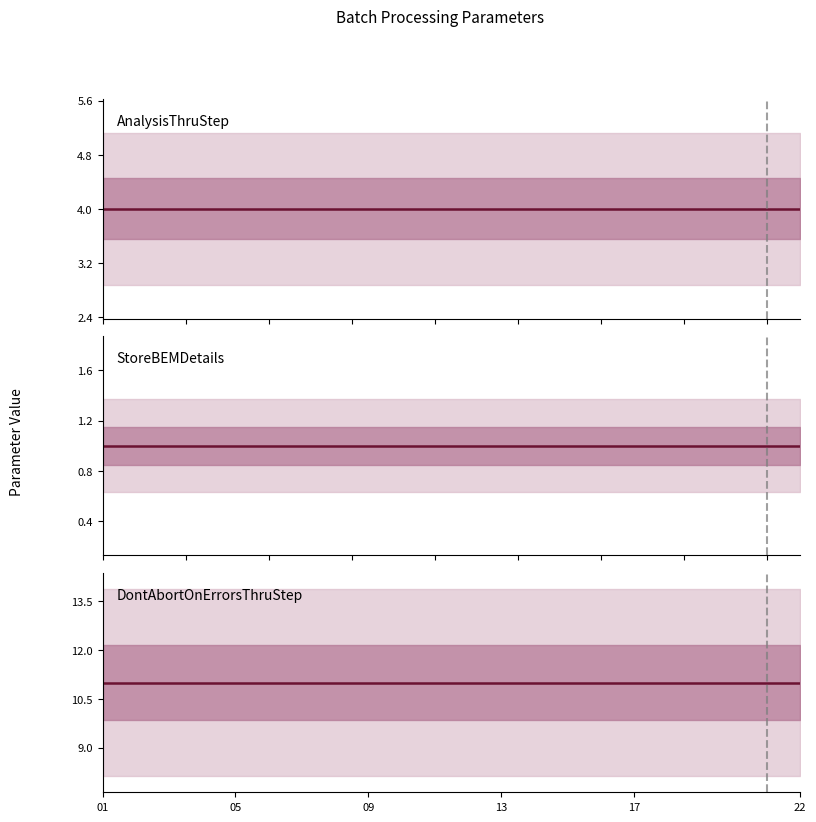

At which label does DontAbortOnErrorsThruStep reach its minimum?

01